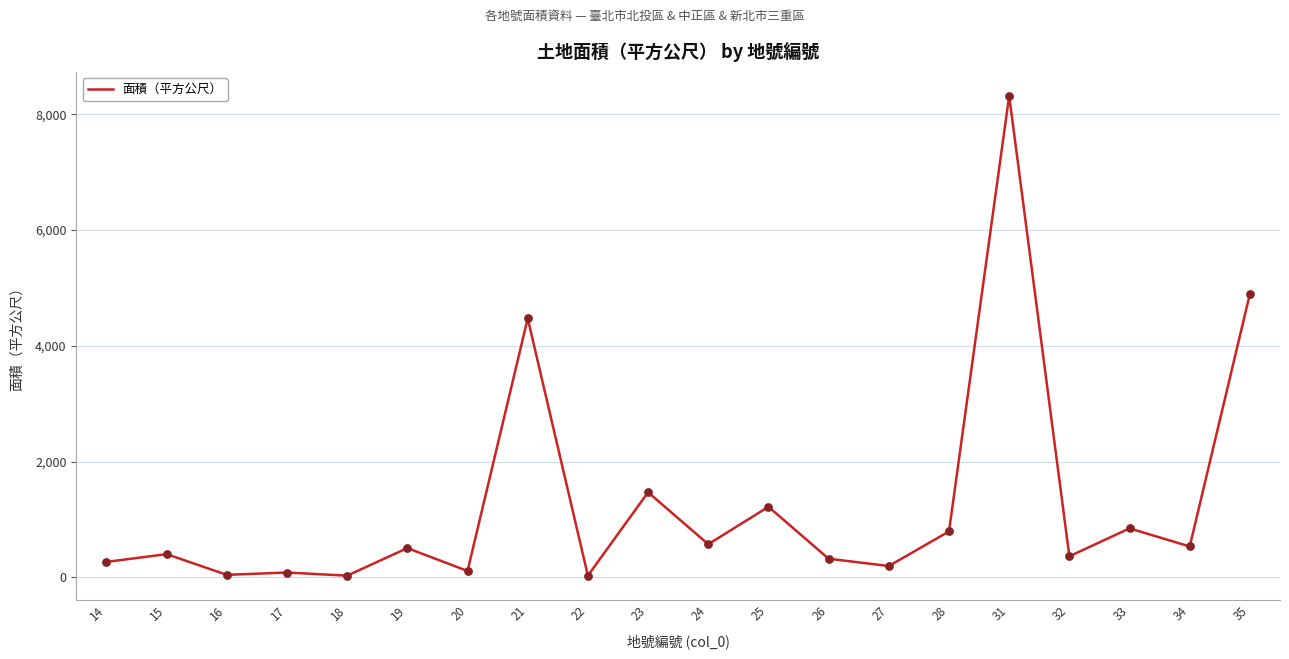

Approximately how many times larger is the value at 15 compared to 14?

1.5